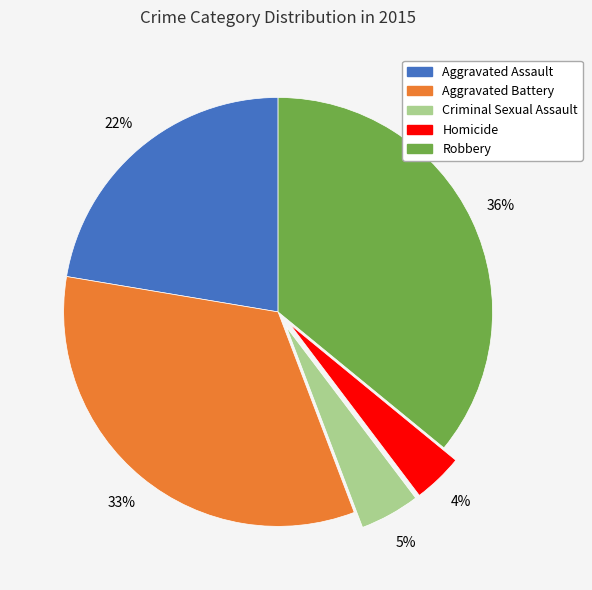

Is there any slice that represents more than half of the pie?

No